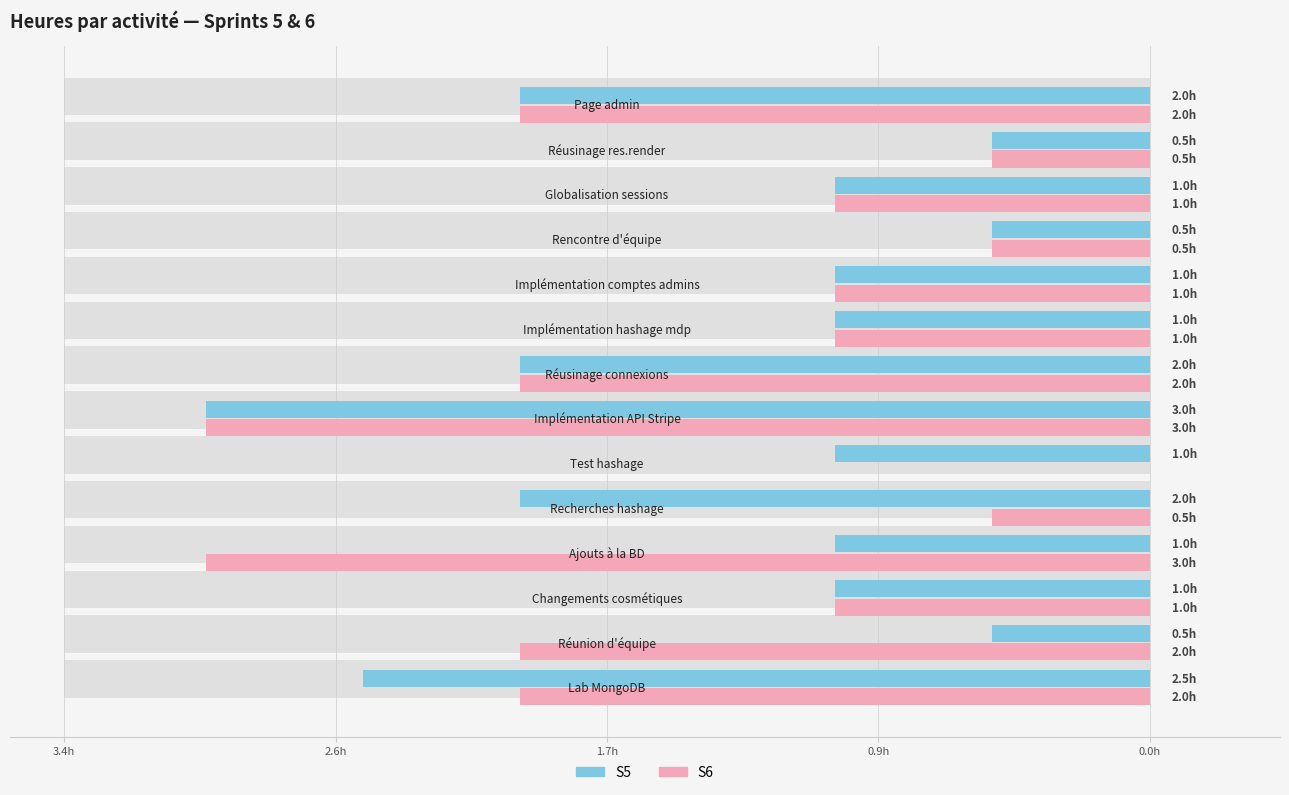

Reading left to right, what are all the values shown in this chart?

S5: 2.5	0.5	1.0	1.0	2.0	1.0	3.0	2.0	1.0	1.0	0.5	1.0	0.5	2.0
S6: 2.0	2.0	1.0	3.0	0.5	0.0	3.0	2.0	1.0	1.0	0.5	1.0	0.5	2.0